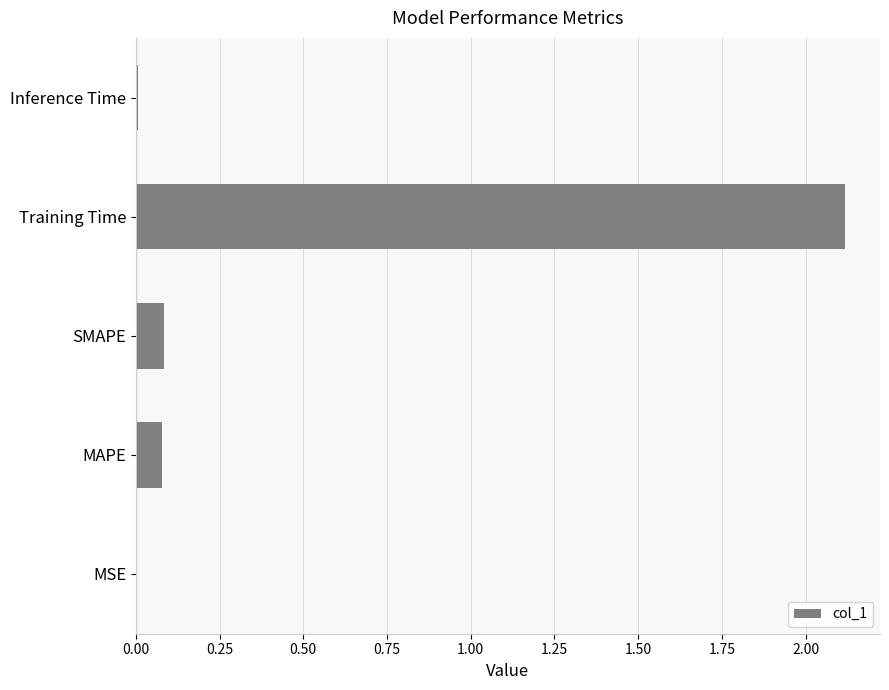

What is the greatest value displayed?

2.1